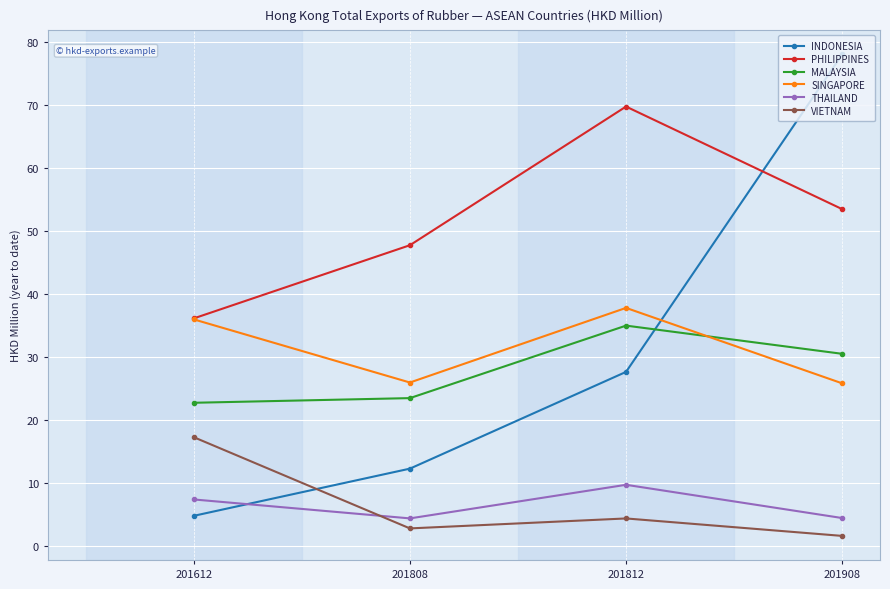

What value does the MALAYSIA series have at 201812?

35.0